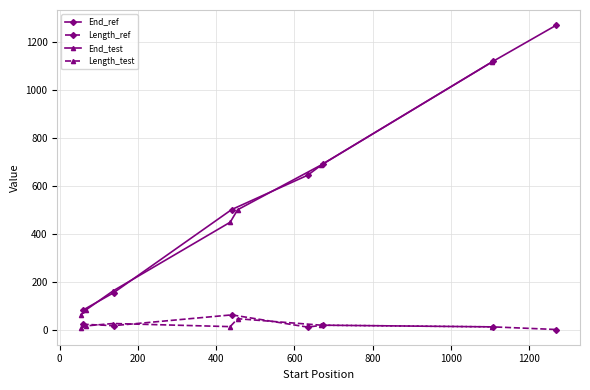

True or false: End_test has more than 1 interior local peaks.

False